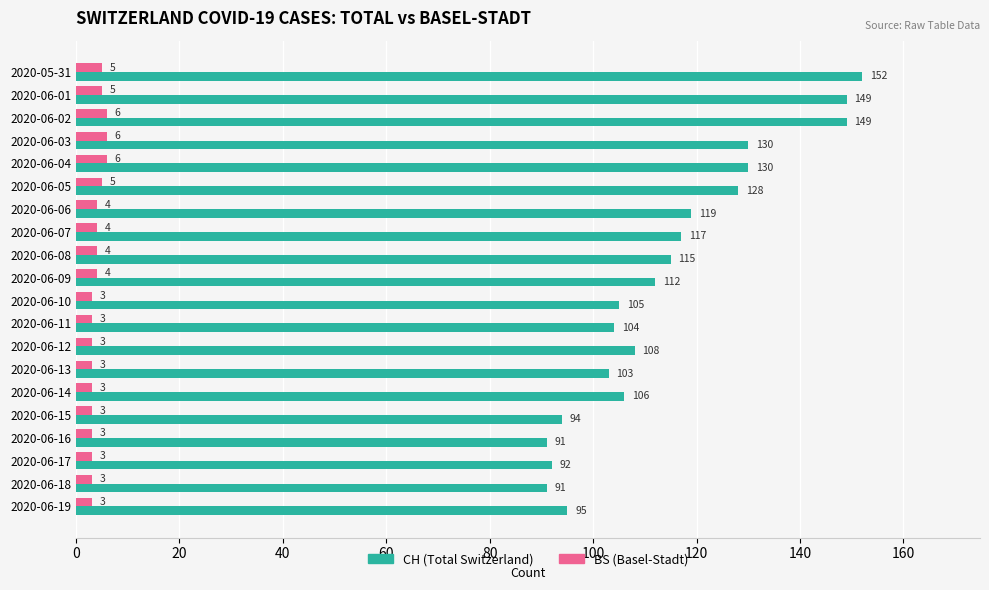

Where is CH (Total Switzerland) nearest to the value 121?

2020-06-06